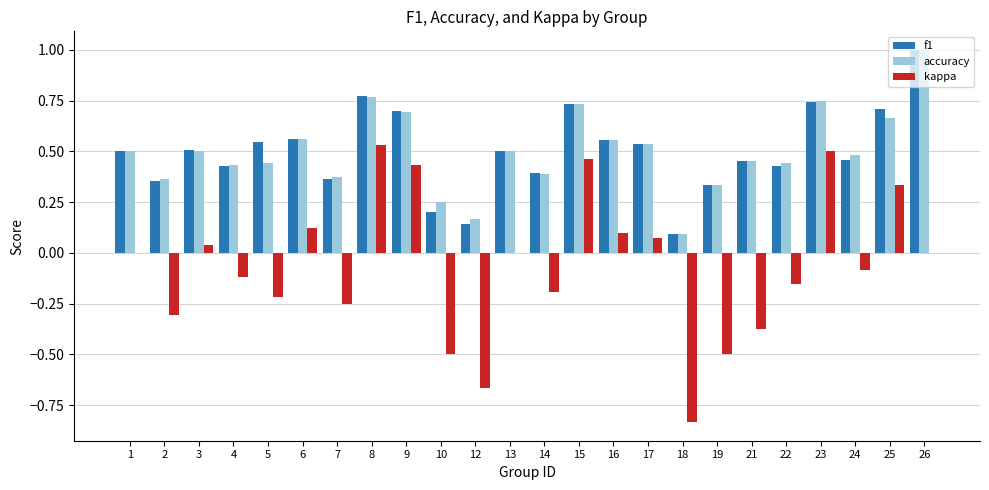

Between 6 and 24, which series saw the biggest shift?

kappa